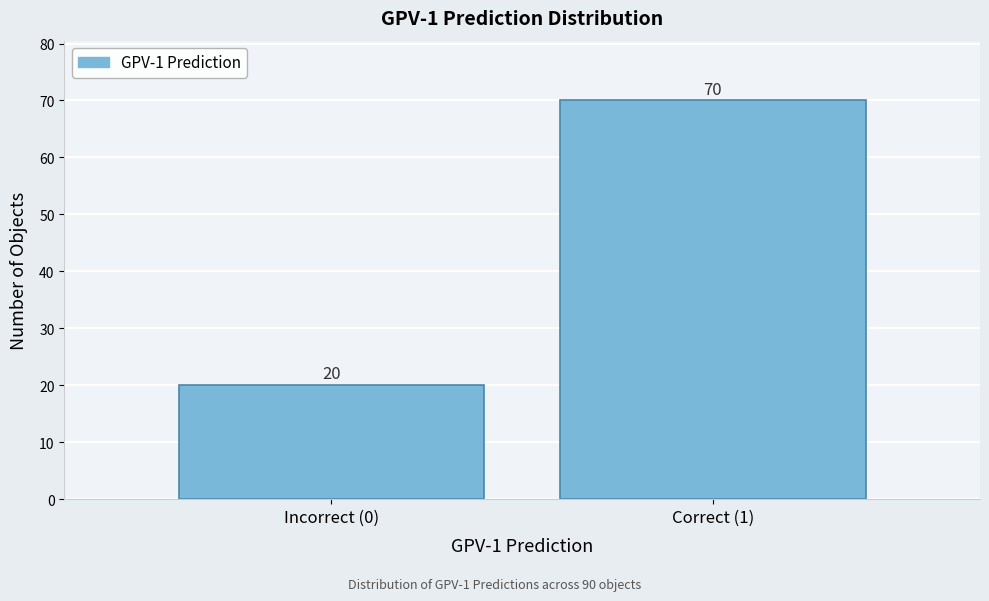

Reading left to right, list all the values displayed in this chart.

Incorrect (0)=20	Correct (1)=70